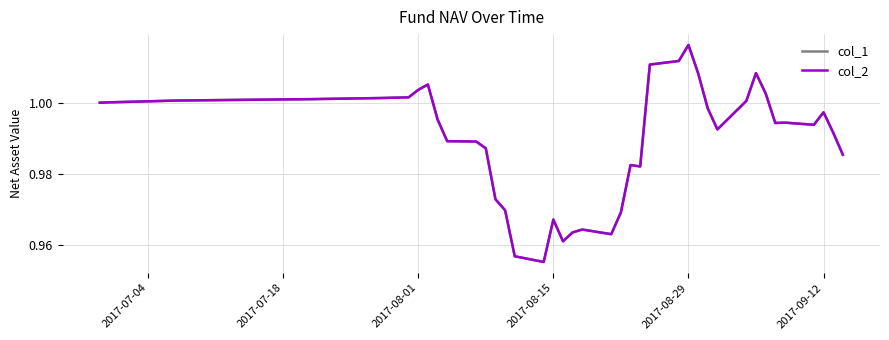

True or false: col_1 and col_2 intersect in this chart.

False